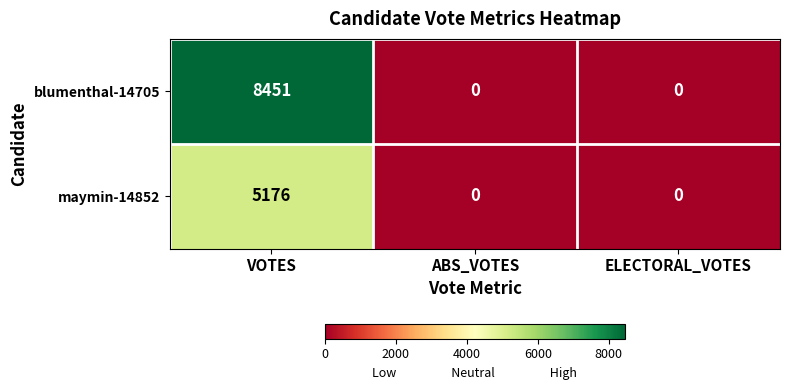

True or false: blumenthal-14705 has a value of 0 at ABS_VOTES.

True